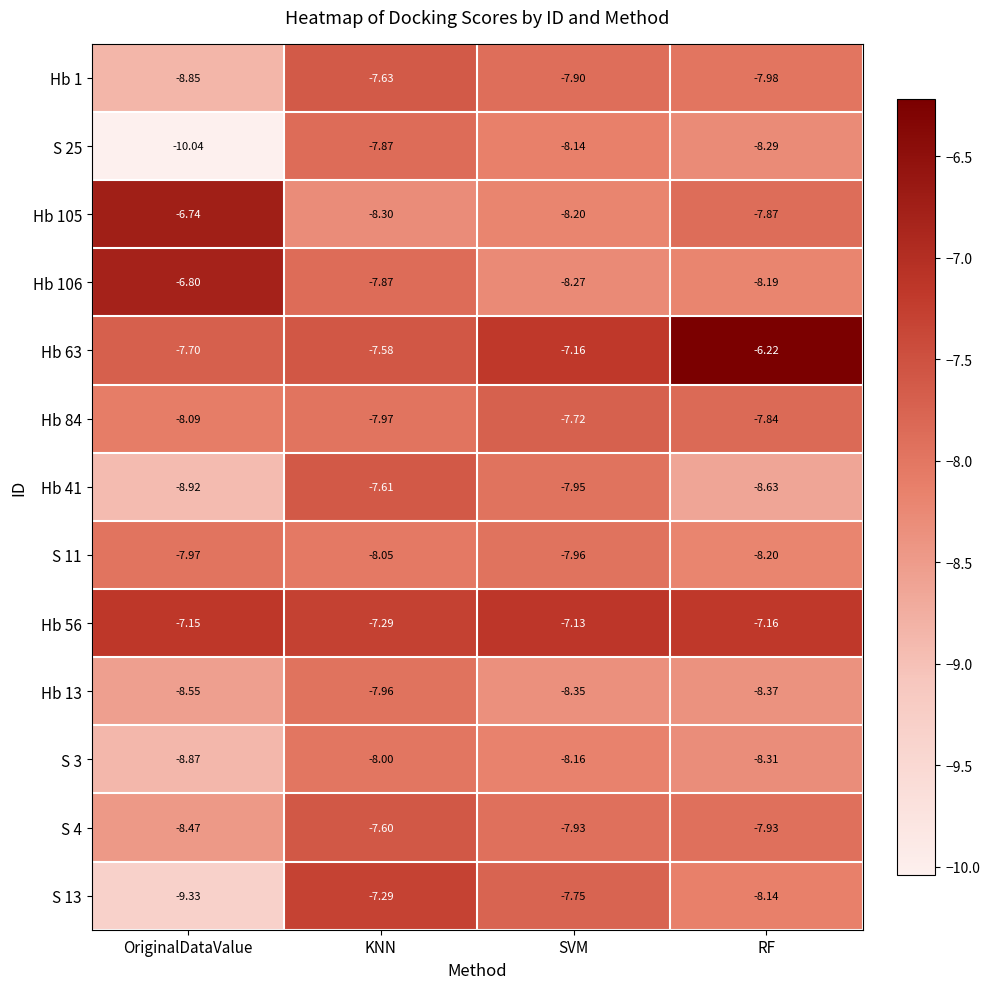

Between KNN and SVM, which series saw the biggest shift?

S 13